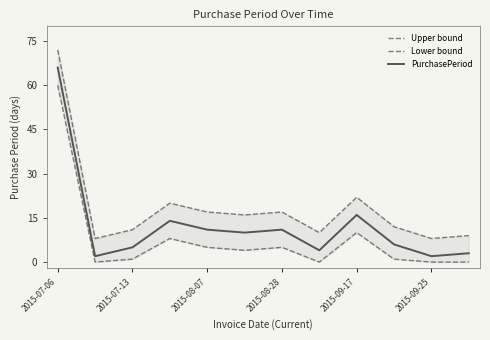

What are all the series names shown in the legend?

Upper bound, Lower bound, PurchasePeriod